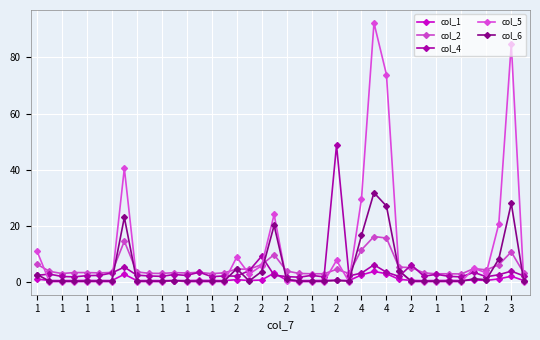

Does the chart have visible grid lines?

Yes